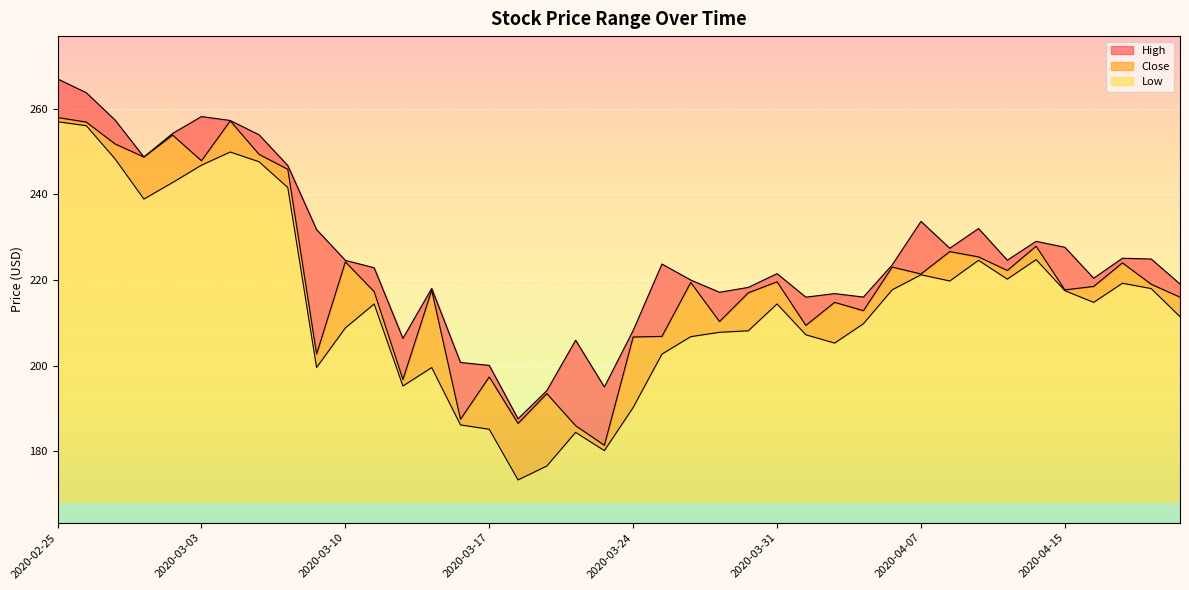

True or false: Low and High intersect in this chart.

False